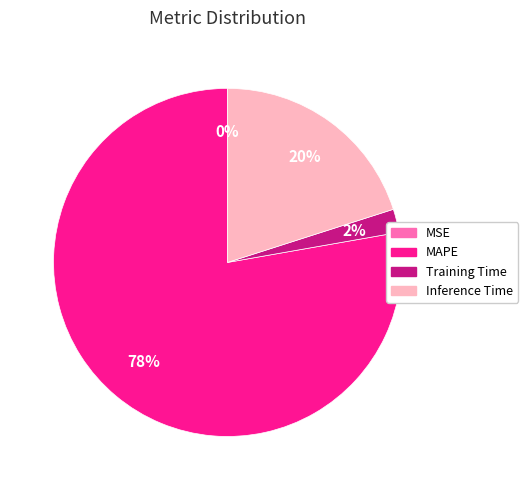

To the nearest percent, what portion does Training Time represent?

2%